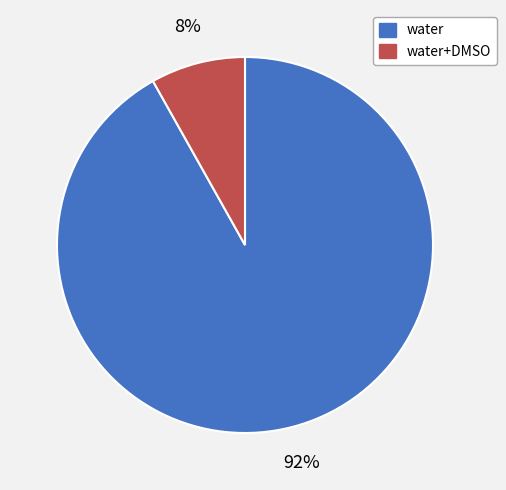

To the nearest percent, what is the difference between the largest and smallest slice percentages?

84%